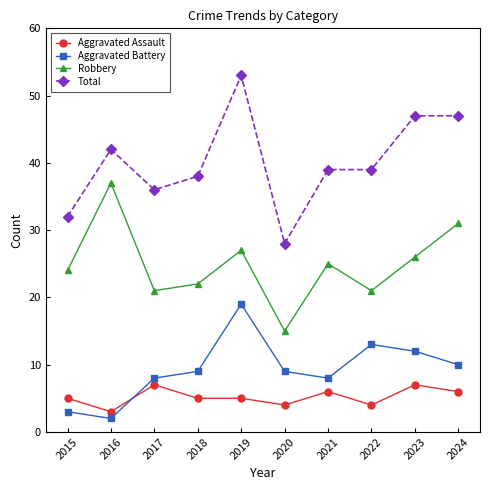

What is the value of the Total point at the 8th from the left?

39